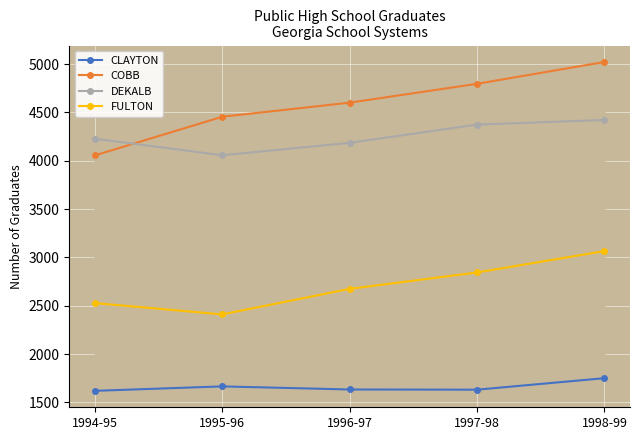

What is the average value of the CLAYTON series?

1660